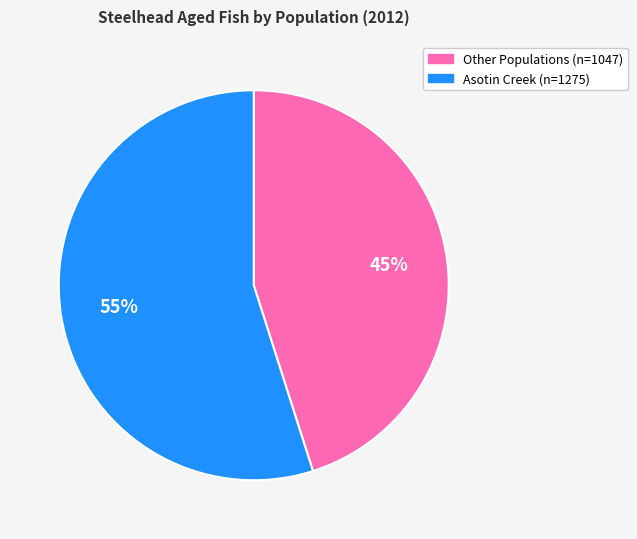

To the nearest percent, what is the average slice percentage?

50%